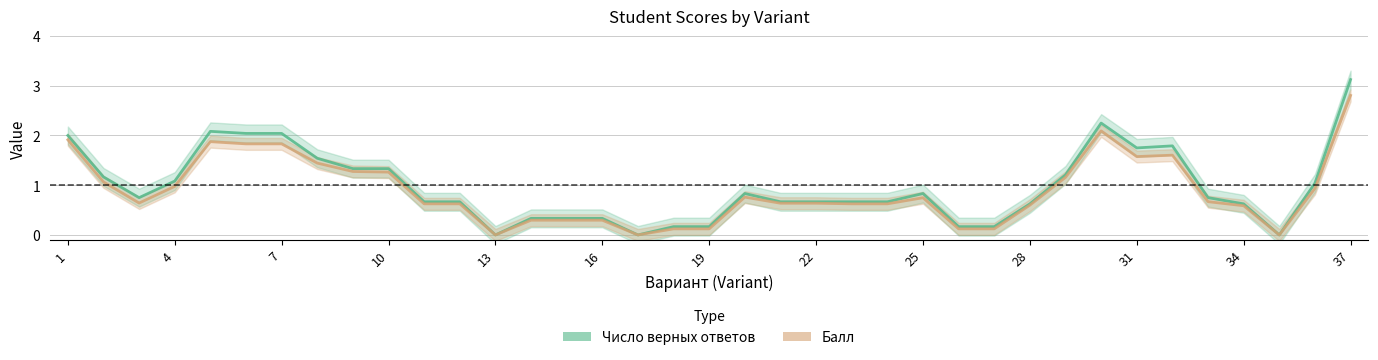

What are all the series names shown in the legend?

Число верных ответов, Балл